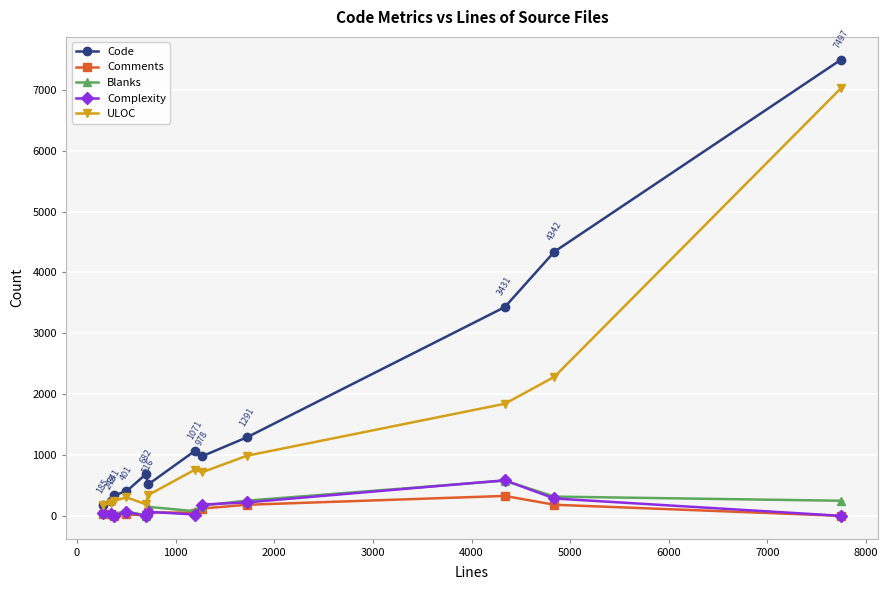

Which series has the largest range (max minus min)?

Code